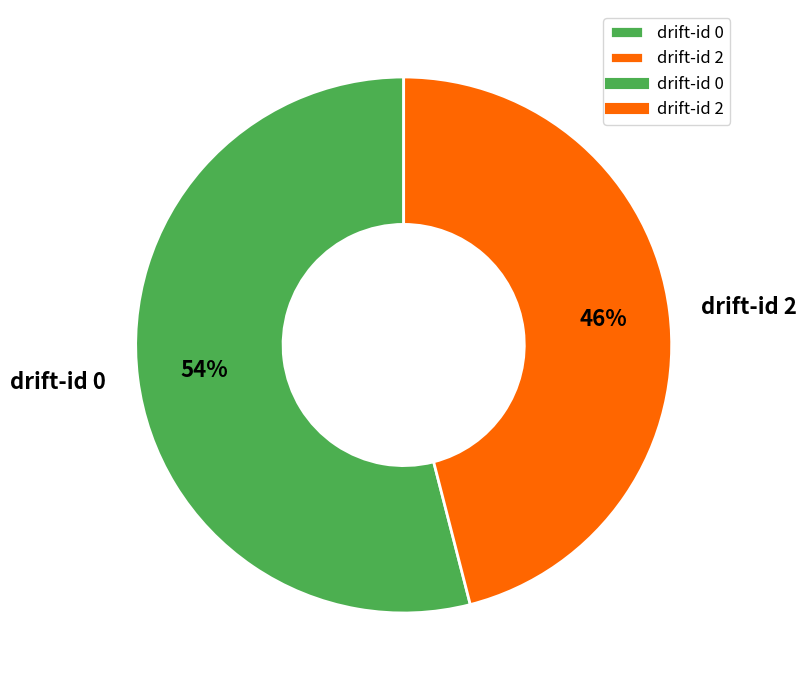

What percentage is the drift-id 2 slice, to the nearest percent?

46%